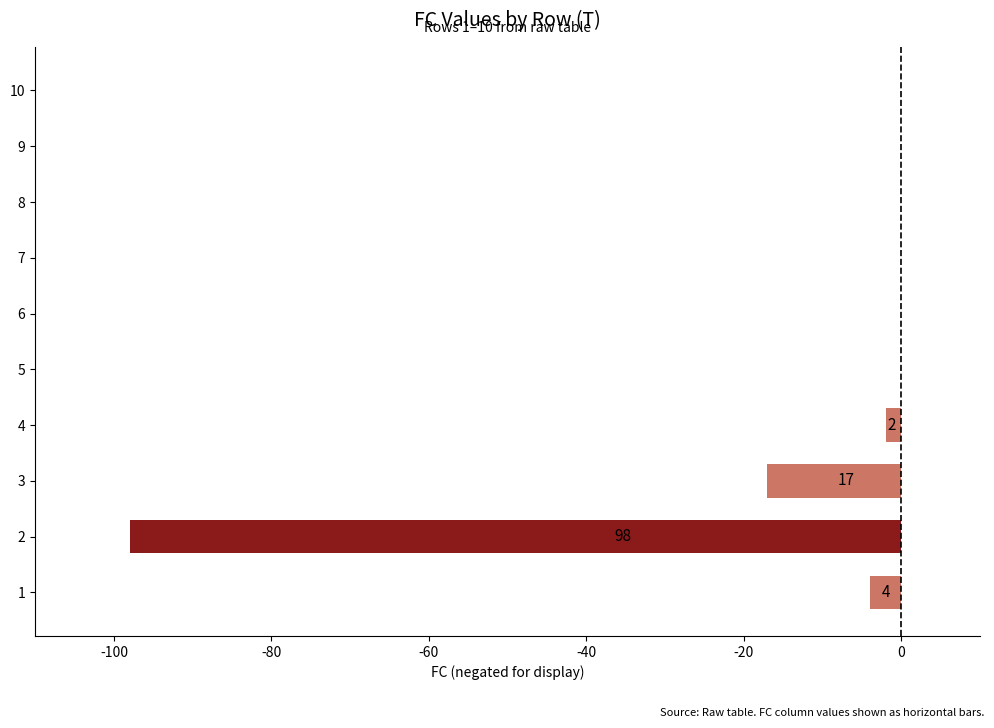

Reading bottom to top, extract all data points from this chart.

1=-4	2=-98	3=-17	4=-2	5=0	6=0	7=0	8=0	9=0	10=0